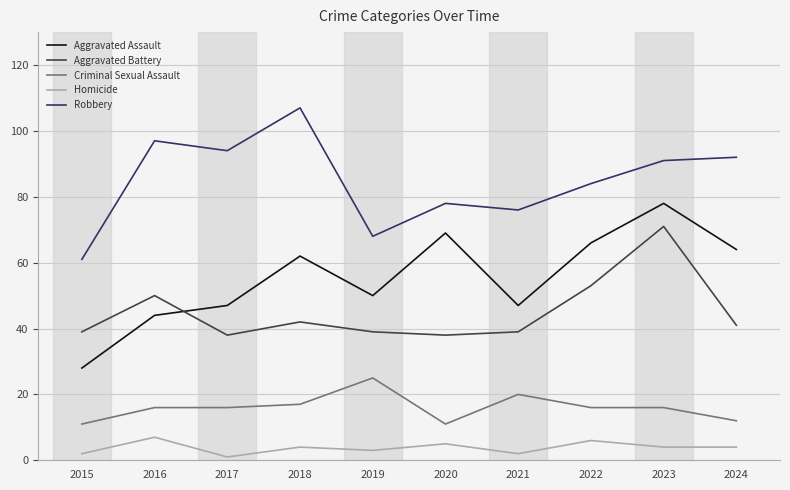

What is the difference between the Robbery values at 2023 and 2022?

7